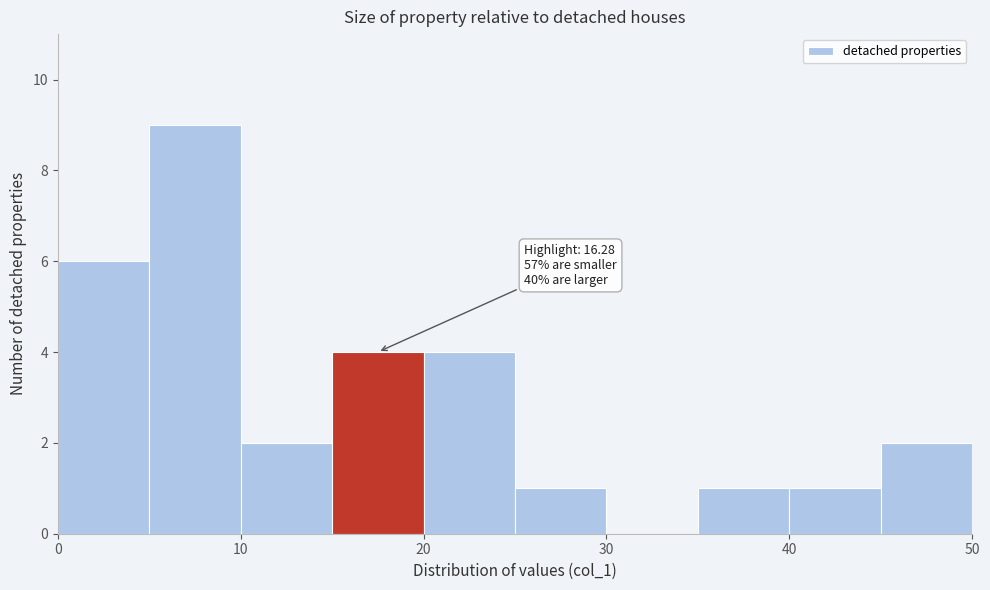

Which range on the x-axis has the tallest bar?

5 to 10